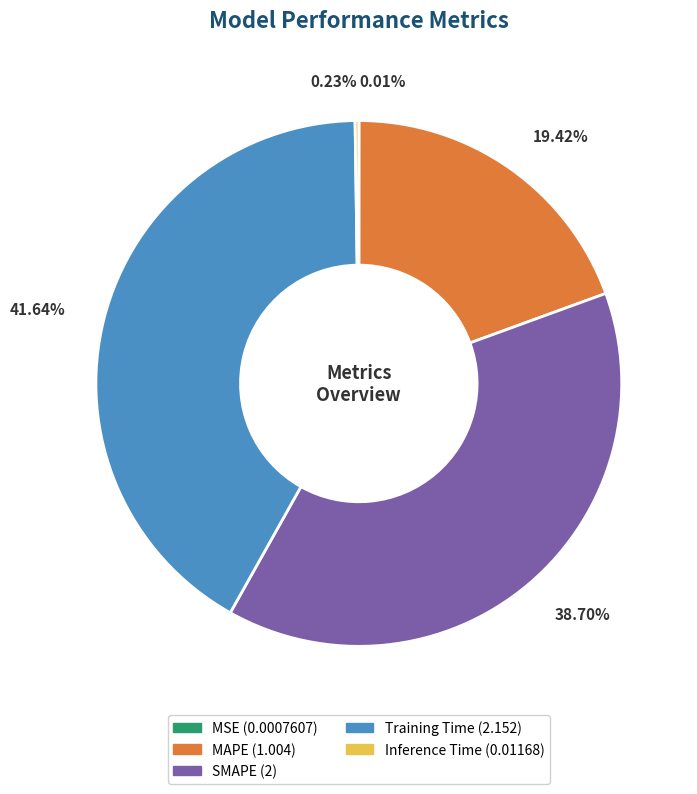

Does MAPE represent more than half of the total?

No